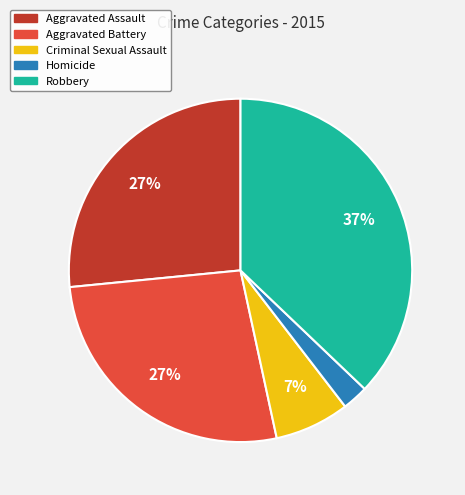

Is the sum of Aggravated Assault and Homicide greater than half?

No